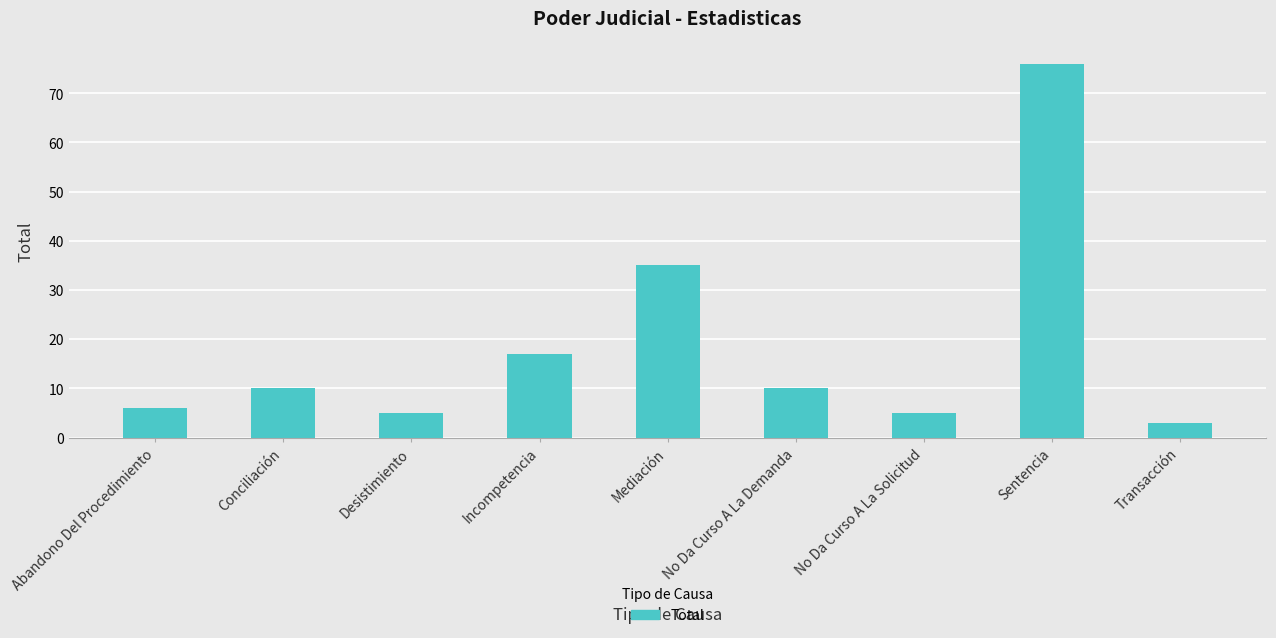

Does the chart contain any negative values?

No